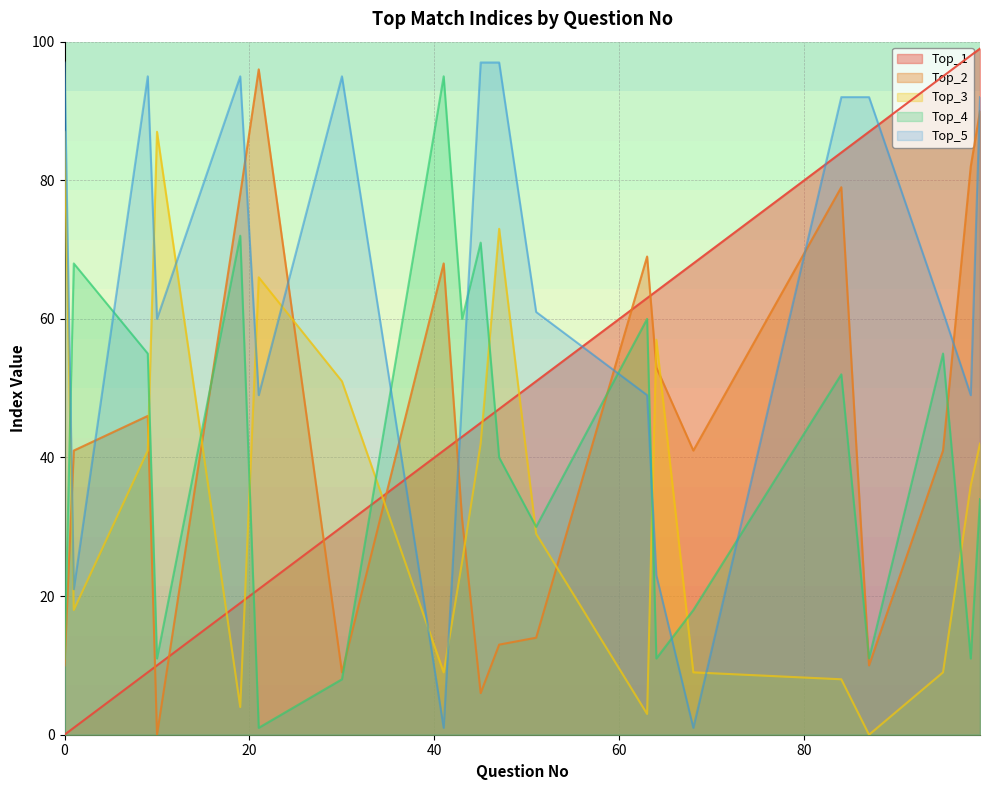

What is the approximate value of Top_4 at 43, to the nearest 5?

60